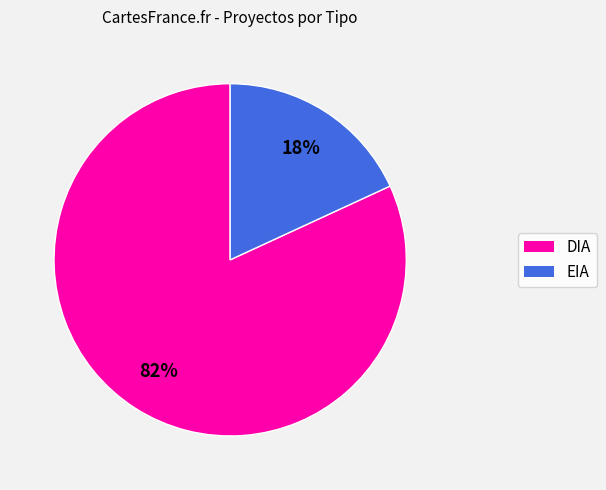

To the nearest percent, what percentage of the pie is EIA?

18%